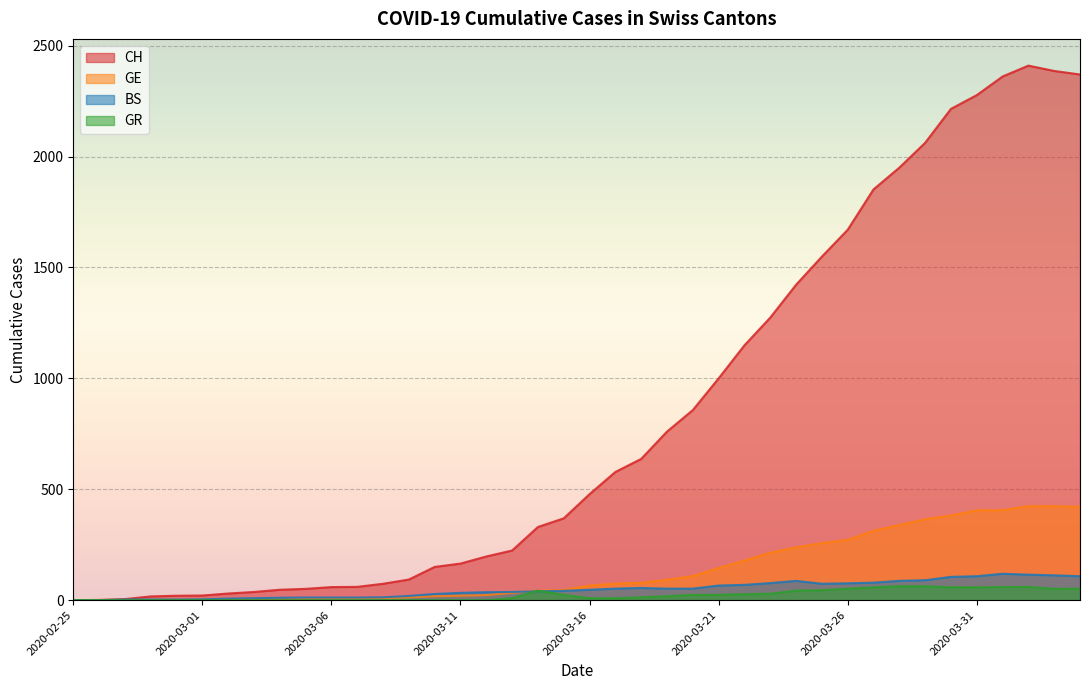

What is the value of the CH point at the 33rd from the left?

1950